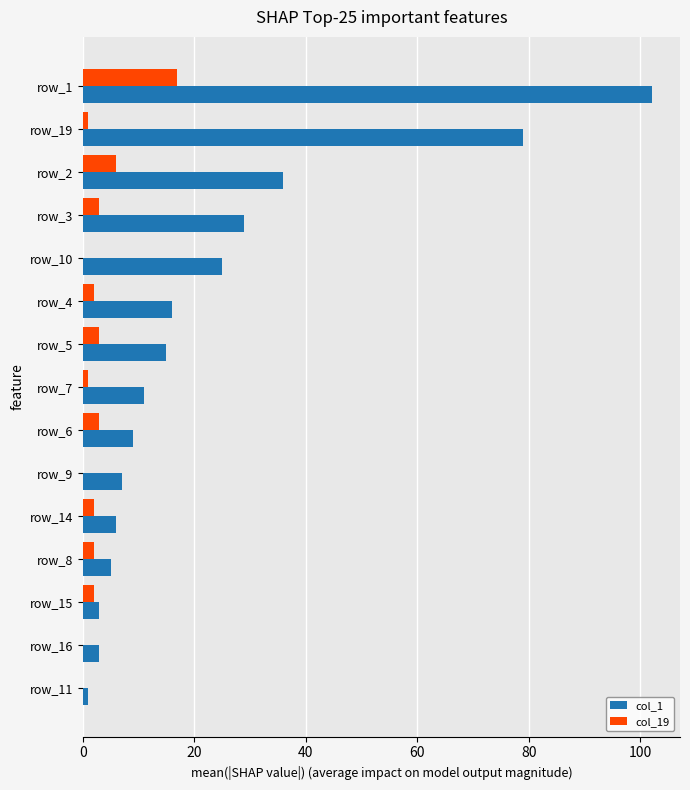

The col_1 series shows 6 at row_14. True or false?

True